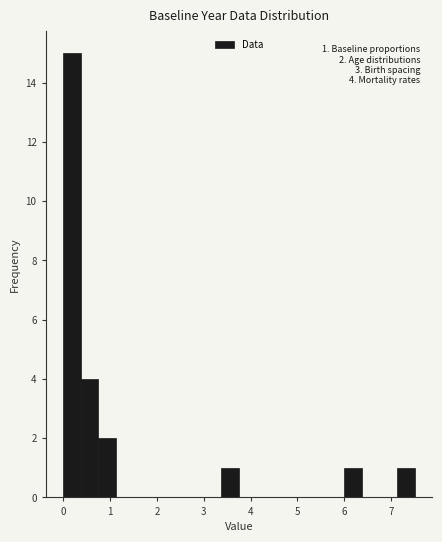

Read against the x-axis, roughly where is the centre of the tallest bar?

0.2